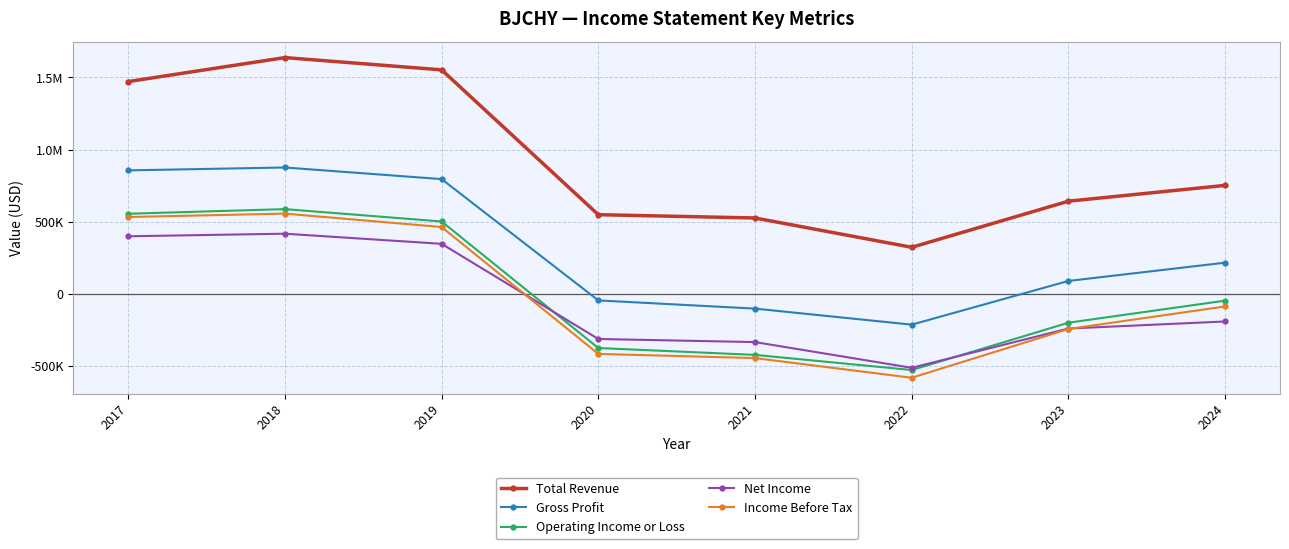

Reading left to right, what are all the values shown in this chart?

Total Revenue: 1471500	1637500	1552600	549400	526500	323500	642900	752400
Gross Profit: 856200	876300	795800	-44500	-101300	-212400	90400	216900
Operating Income or Loss: 555800	587900	502300	-374300	-421800	-526800	-198900	-46100
Net Income: 399700	417600	347500	-311700	-333200	-511300	-239300	-190400
Income Before Tax: 533300	556700	463800	-415100	-444000	-580300	-242400	-86200